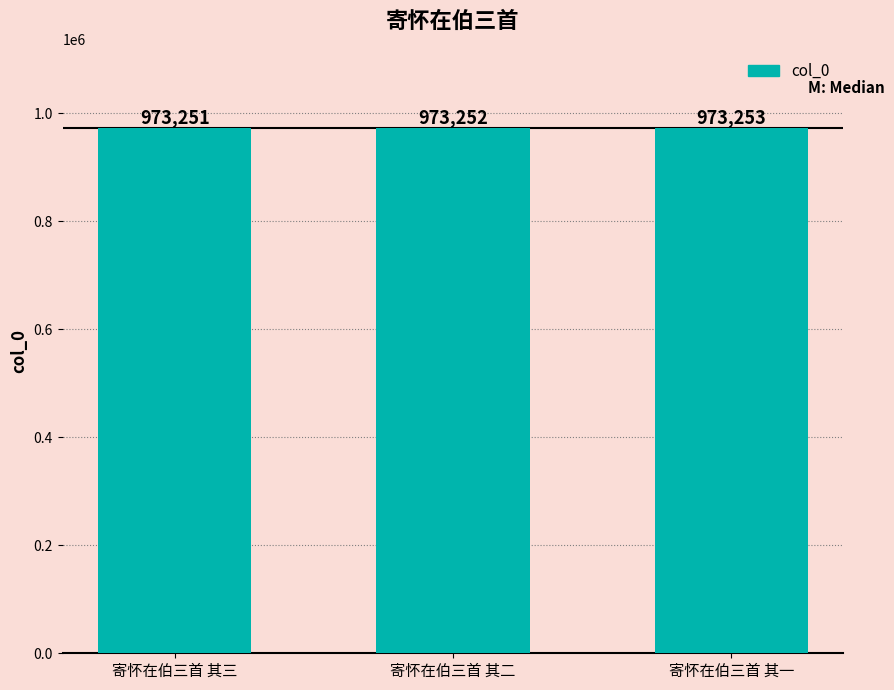

Read the value at 寄怀在伯三首 其二.

973252